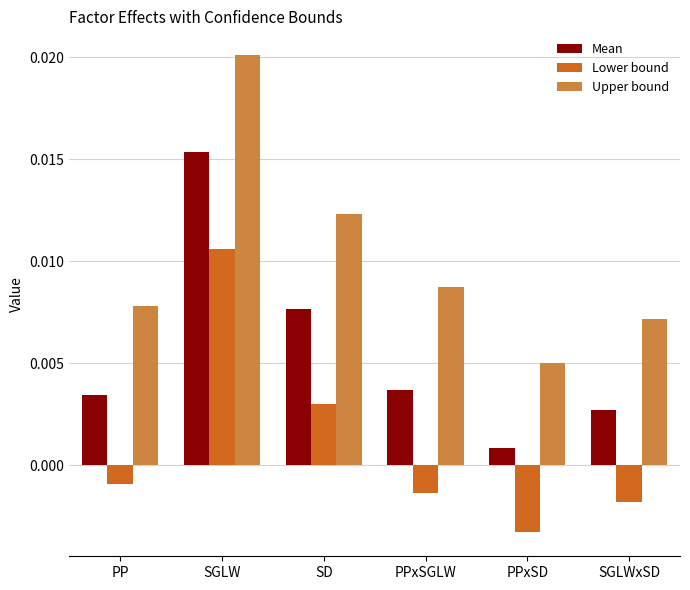

What is the label of the 1st bar from the left?

PP